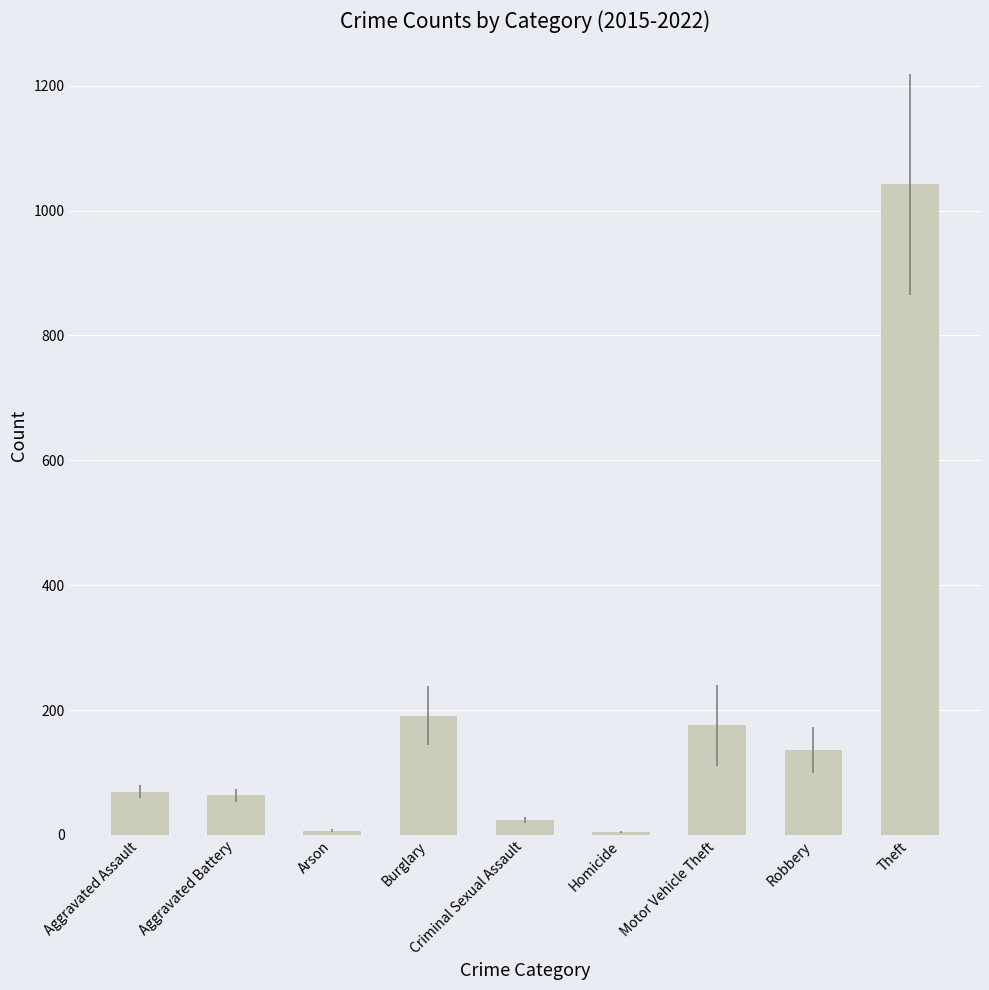

What is the maximum value shown in the chart?

1041.9